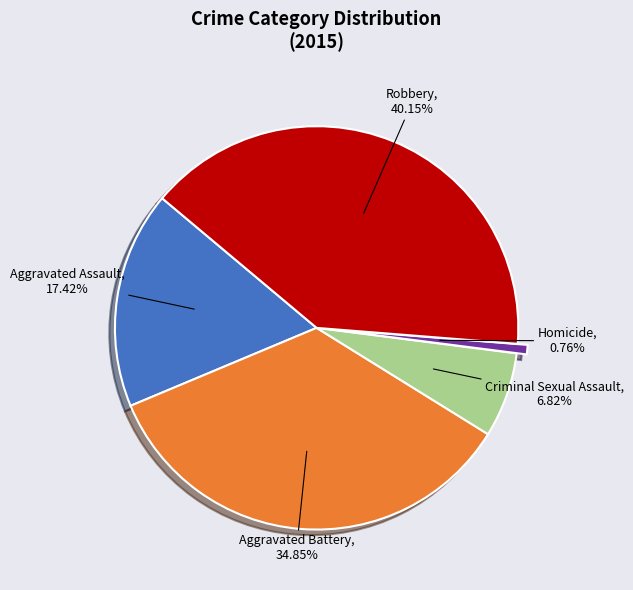

The Aggravated Battery slice represents 35% of the pie. True or false?

True